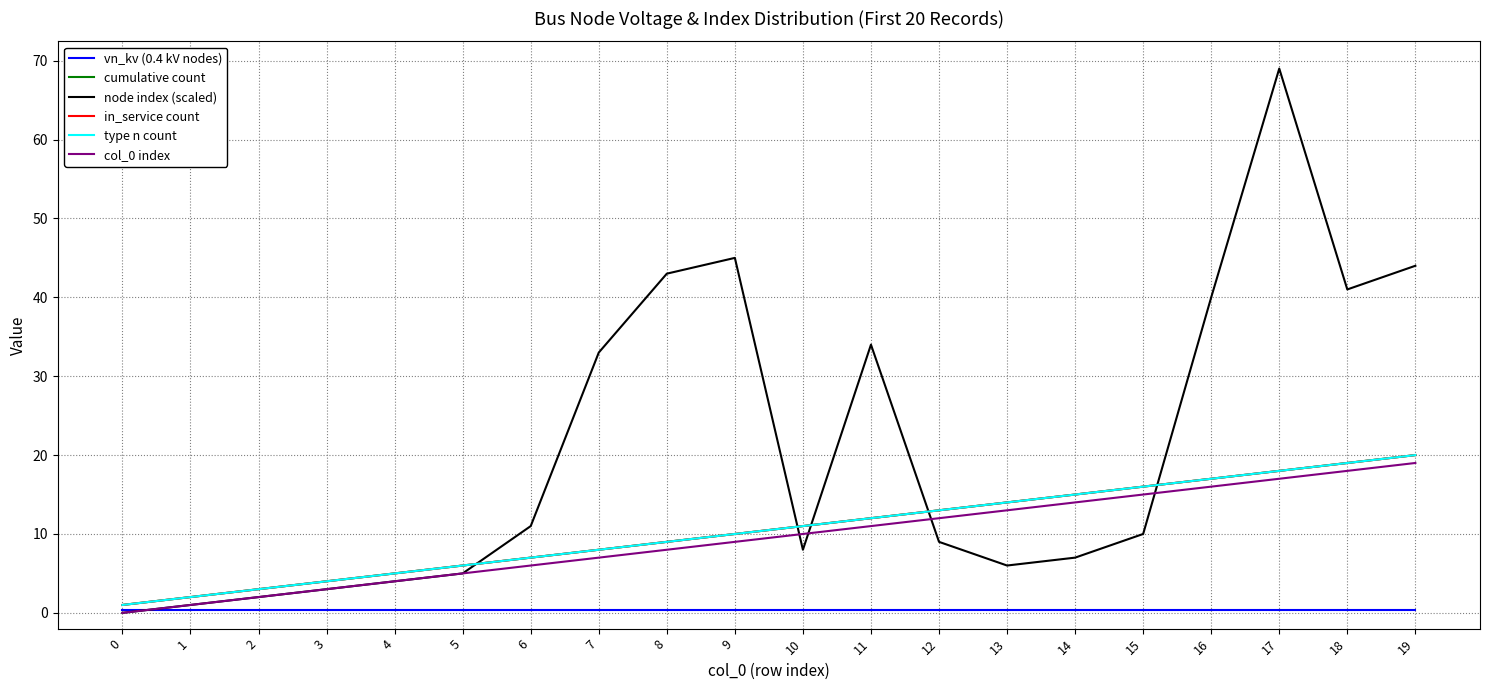

Which series has the largest range (max minus min)?

node index (scaled)